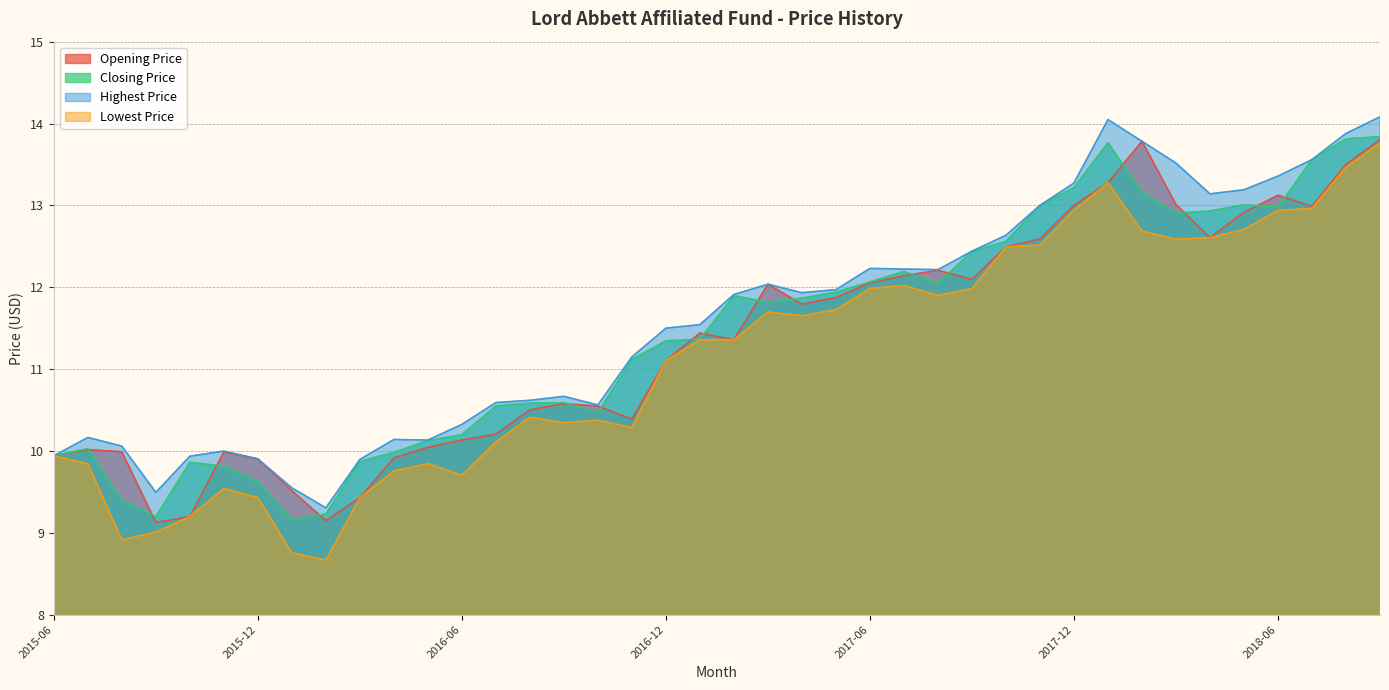

What is the minimum value shown in the chart?

8.7